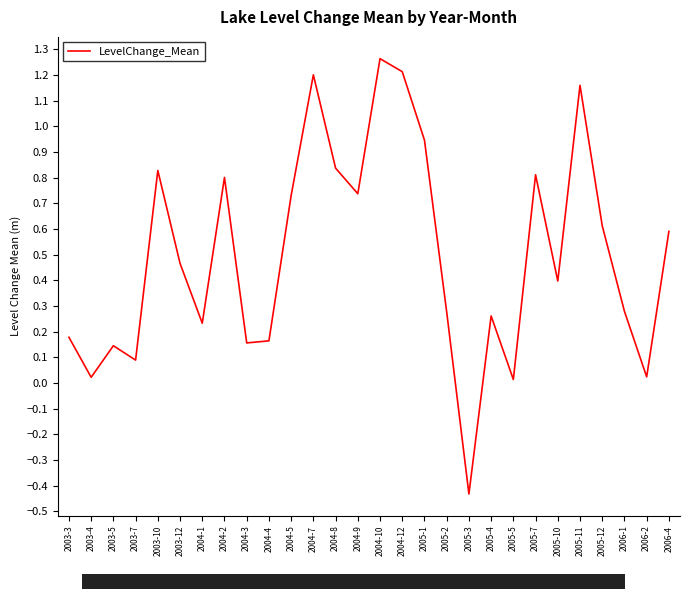

What is the change in value from 2005-3 to 2006-4?

+1.0